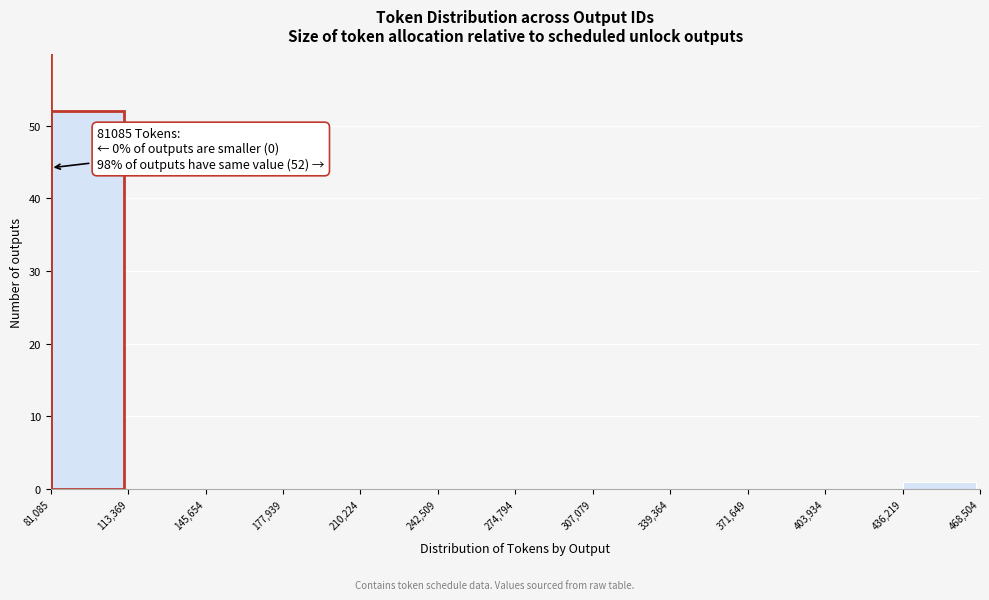

Which range on the x-axis has the tallest bar?

81,085 to 113,369